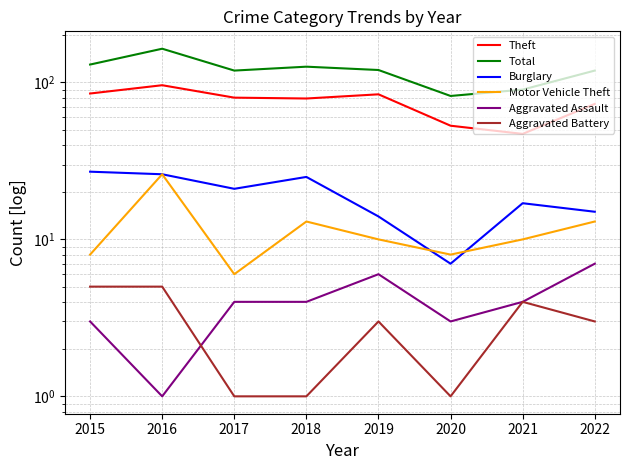

The value of Theft at 2020 is 71. True or false?

False